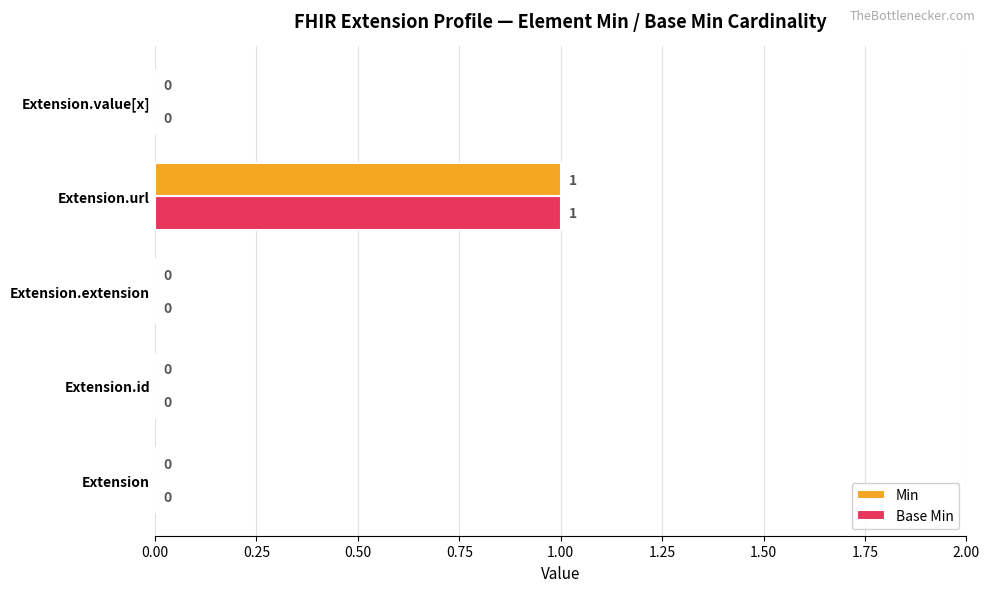

Is it true that Base Min equals 0 at Extension.extension?

True